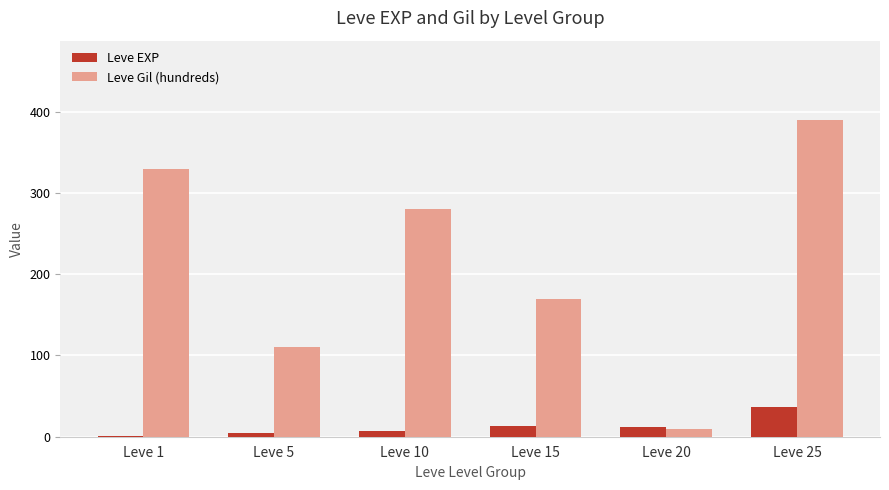

At which label does Leve Gil (hundreds) first exceed 280?

Leve 1